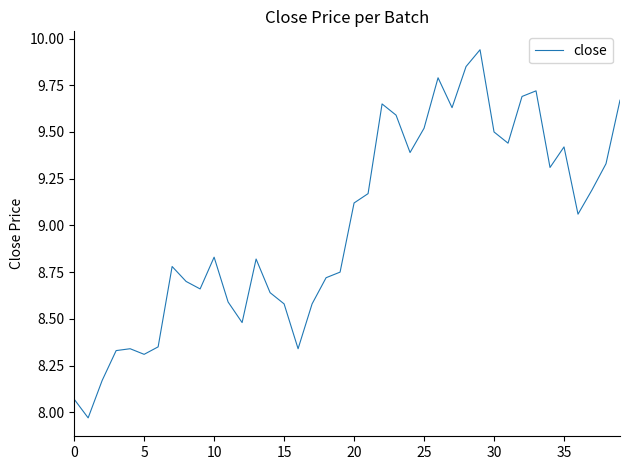

True or false: there are more than 1 points higher than both neighbors.

True